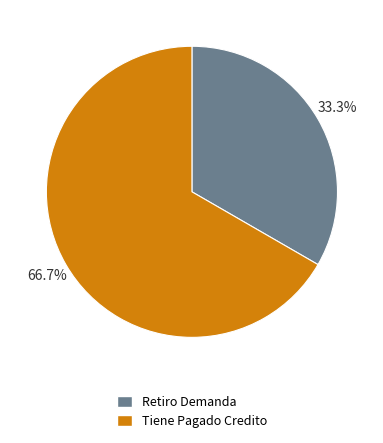

What is the total percentage of Tiene Pagado Credito and Retiro Demanda?

100.0%